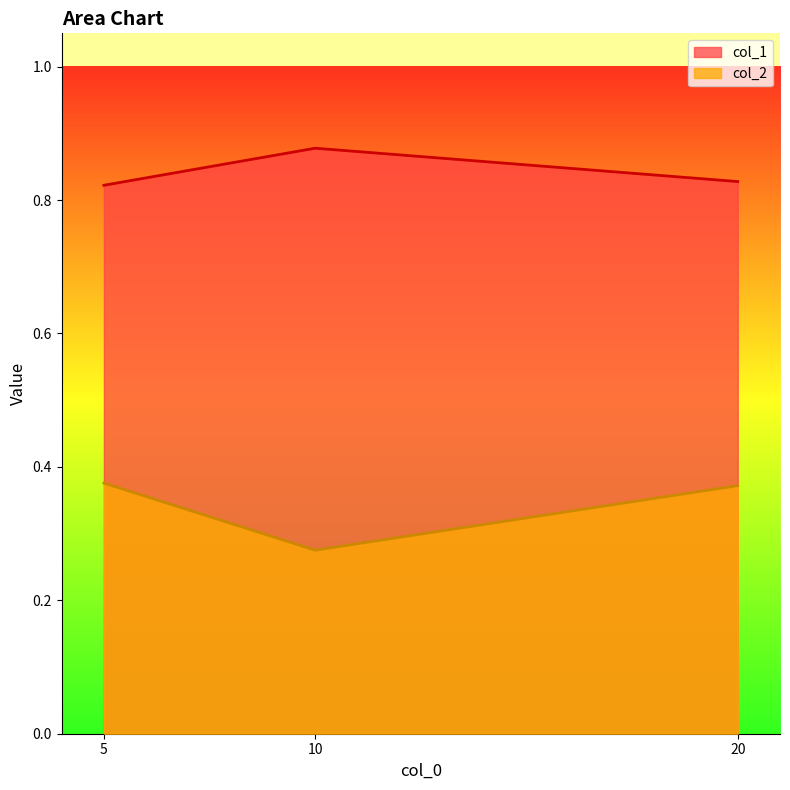

What is the approximate value of col_2 at 5?

0.4